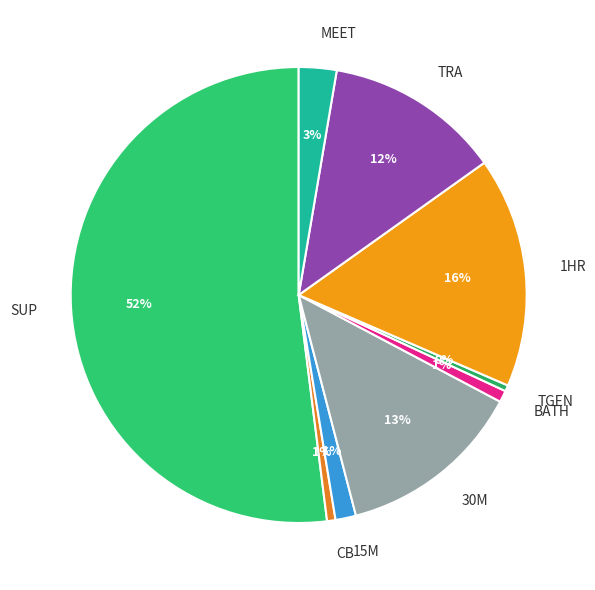

Is the sum of SUP and MEET greater than half?

Yes